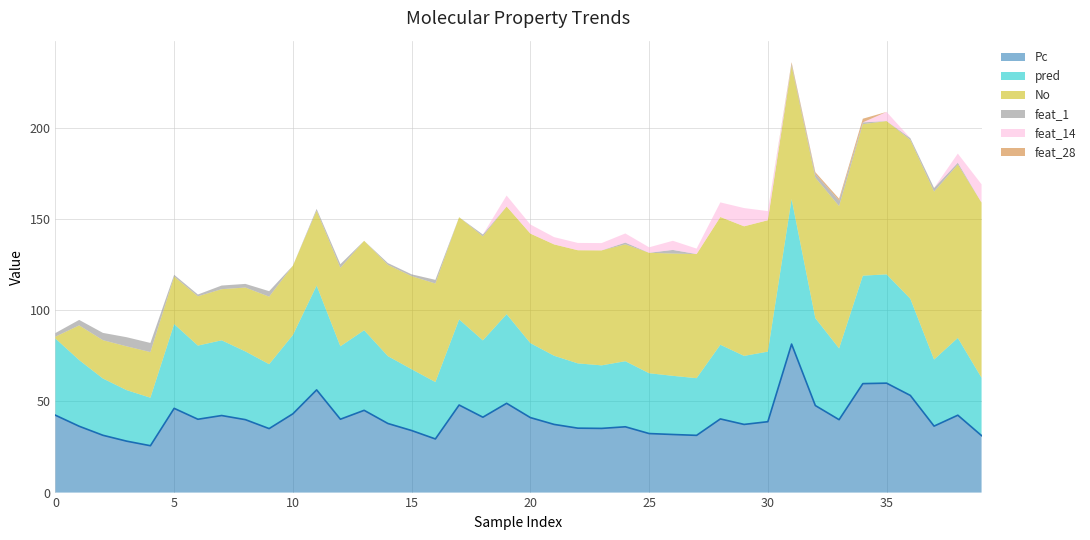

Is it true that feat_1 equals 2.2 at 10?

False